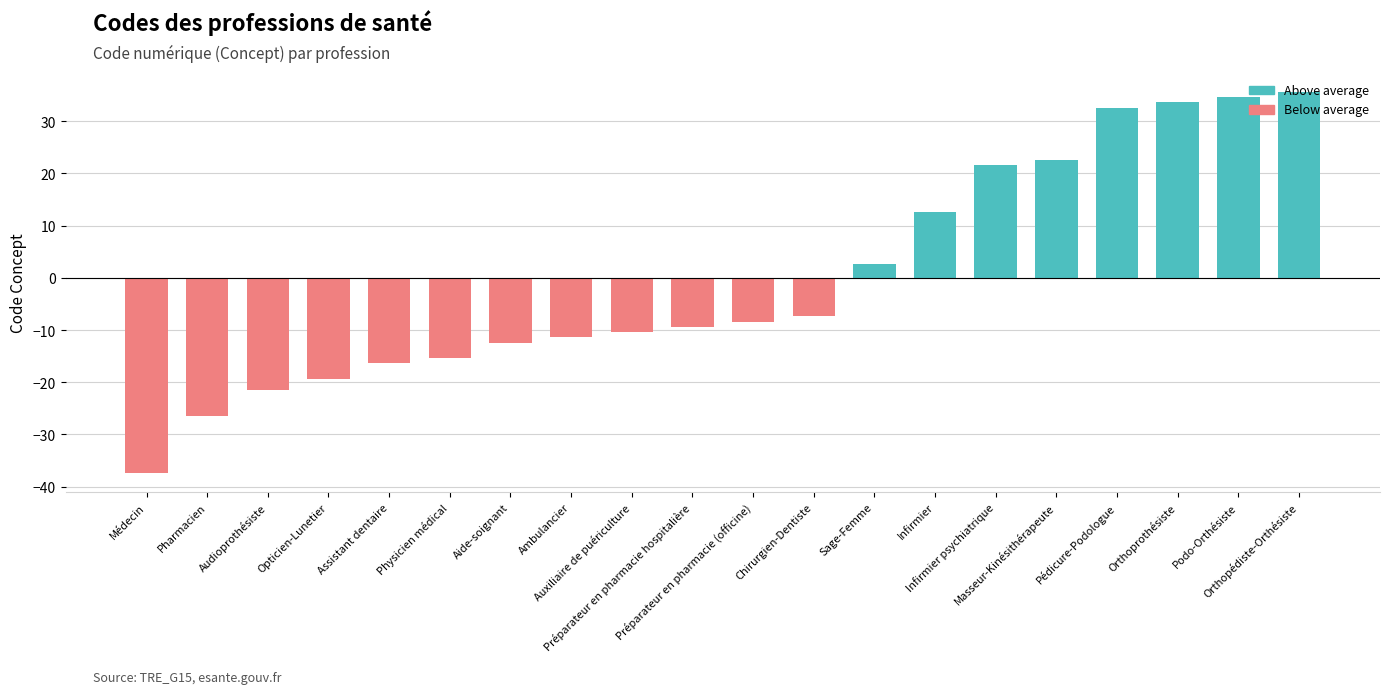

Rank the categories by value from lowest to highest.

Médecin, Pharmacien, Audioprothésiste, Opticien-Lunetier, Assistant dentaire, Physicien médical, Aide-soignant, Ambulancier, Auxiliaire de puériculture, Préparateur en pharmacie hospitalière, Préparateur en pharmacie (officine), Chirurgien-Dentiste, Sage-Femme, Infirmier, Infirmier psychiatrique, Masseur-Kinésithérapeute, Pédicure-Podologue, Orthoprothésiste, Podo-Orthésiste, Orthopédiste-Orthésiste